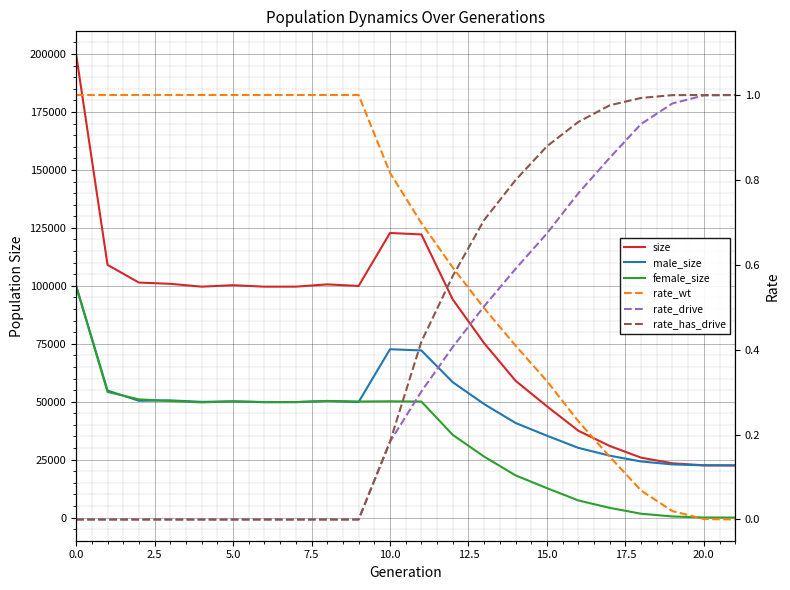

What is the difference between the maximum and minimum values in the male_size series?

77504.0